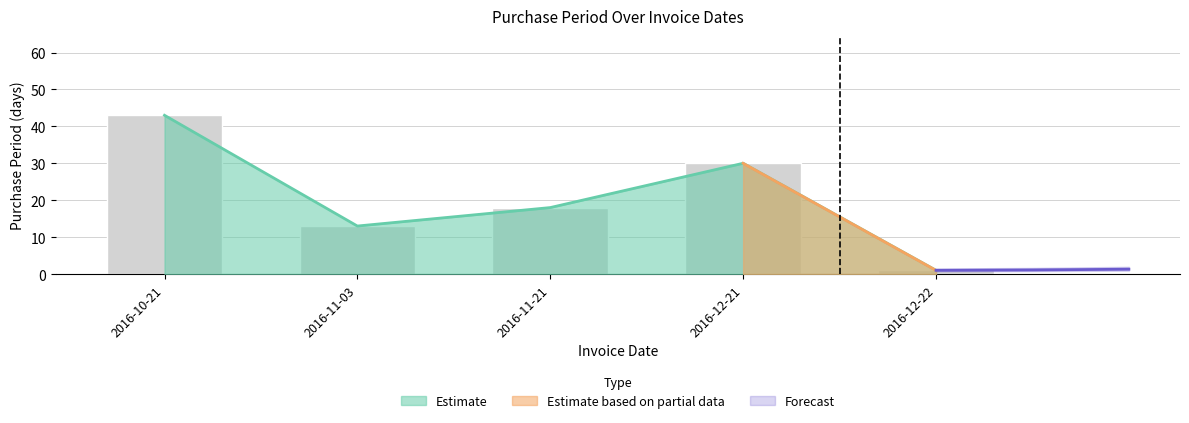

Approximately how many times larger is the value at 2016-12-21 compared to 2016-12-22?

30.0